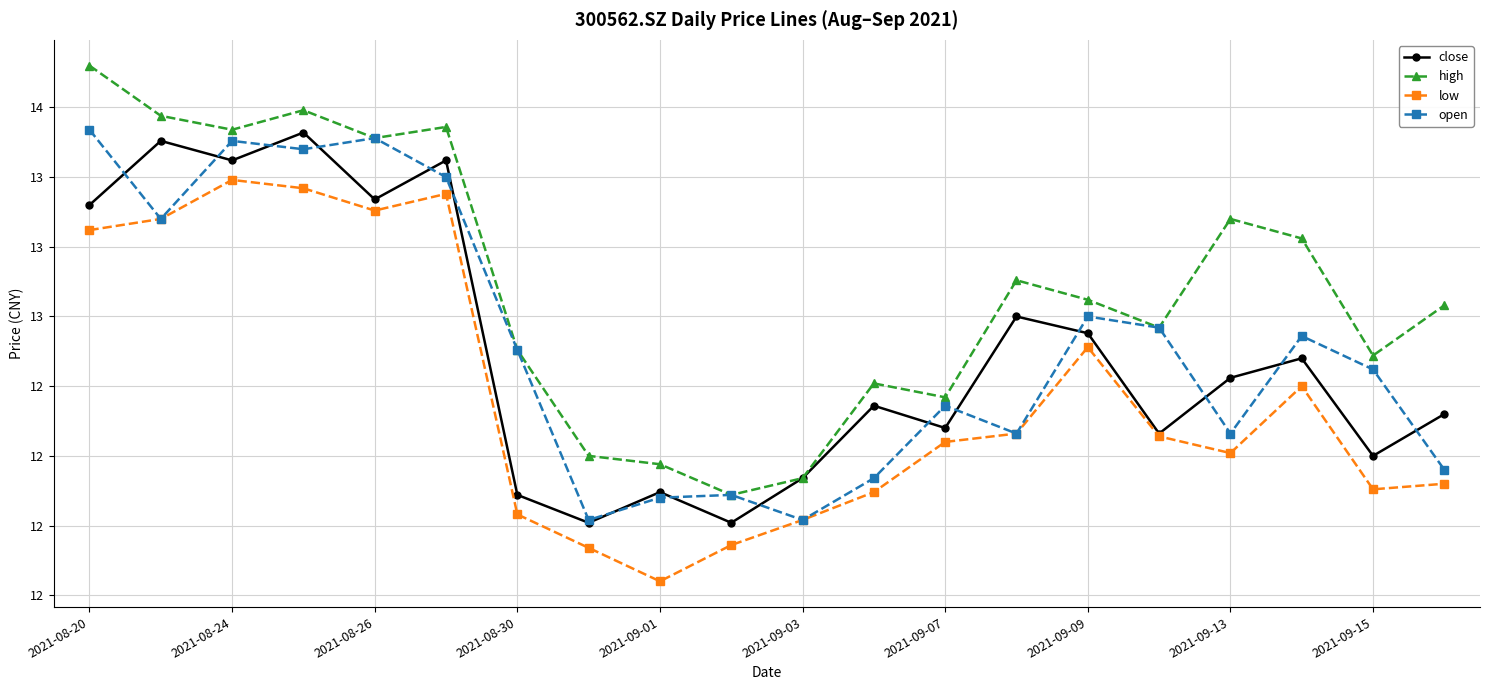

True or false: close and high cross at least once.

False